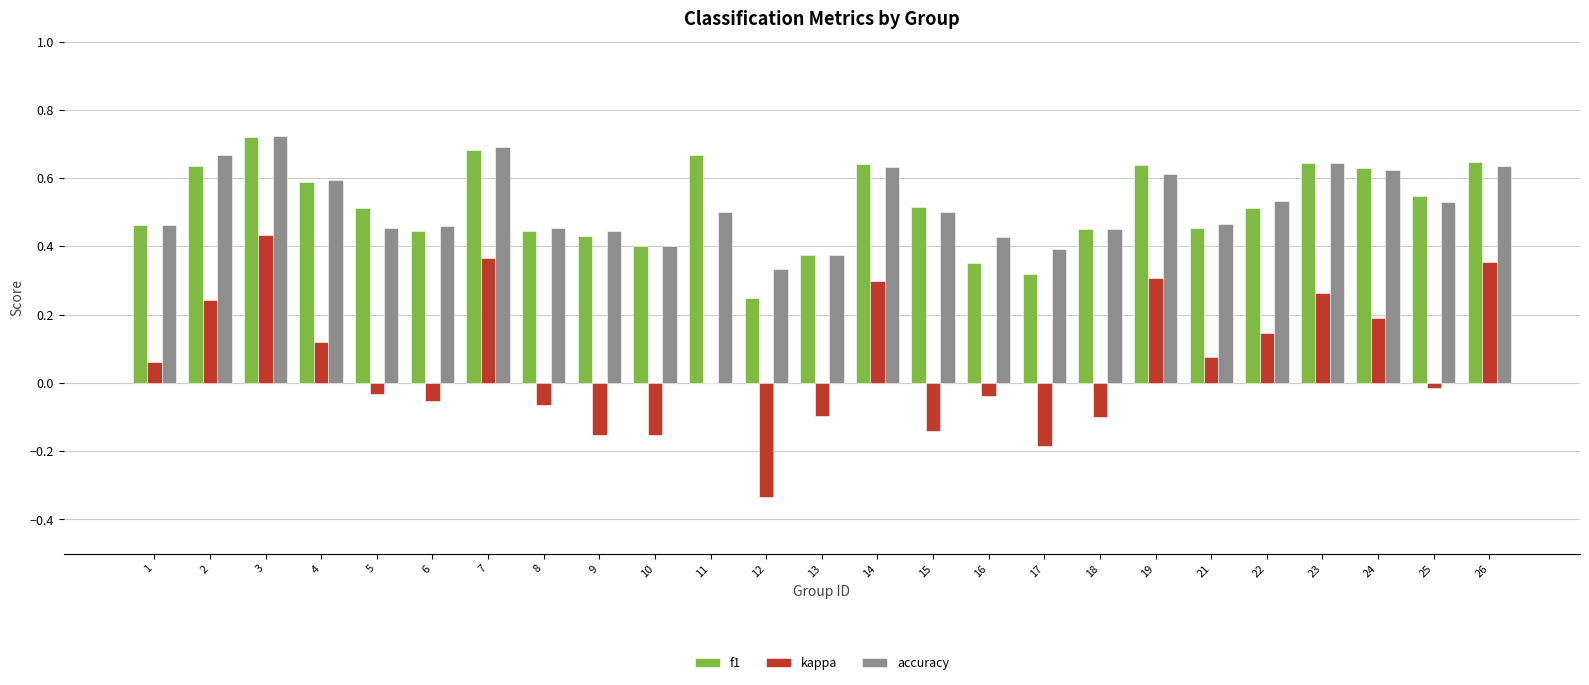

Is the value of accuracy at 15 greater than the value of kappa at 13?

Yes